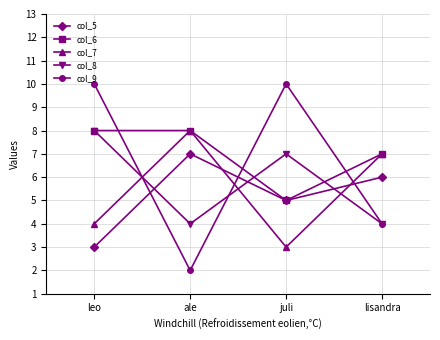

How many lines are shown in the chart?

5